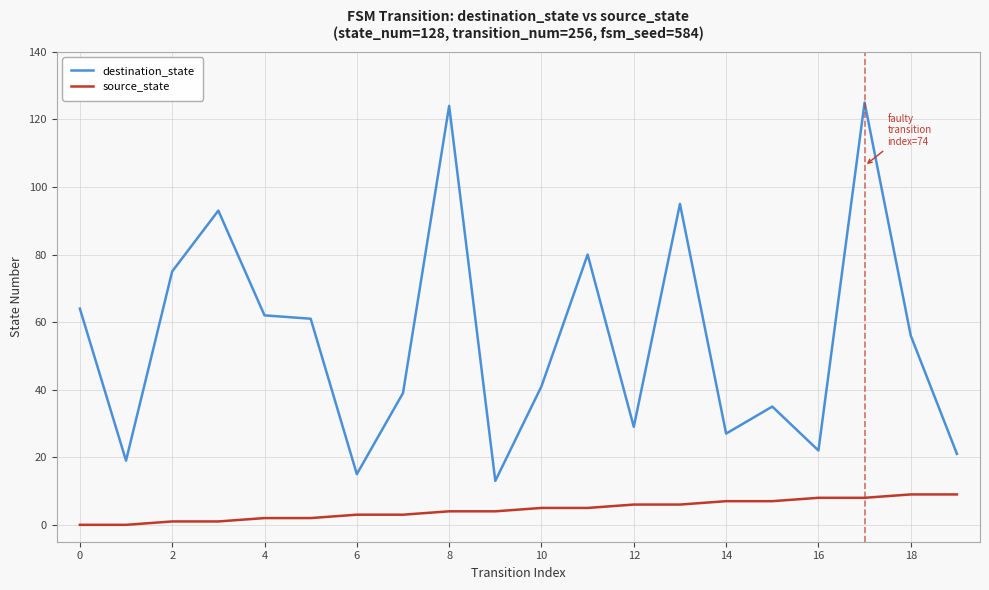

What is the lowest value of the destination_state series?

13